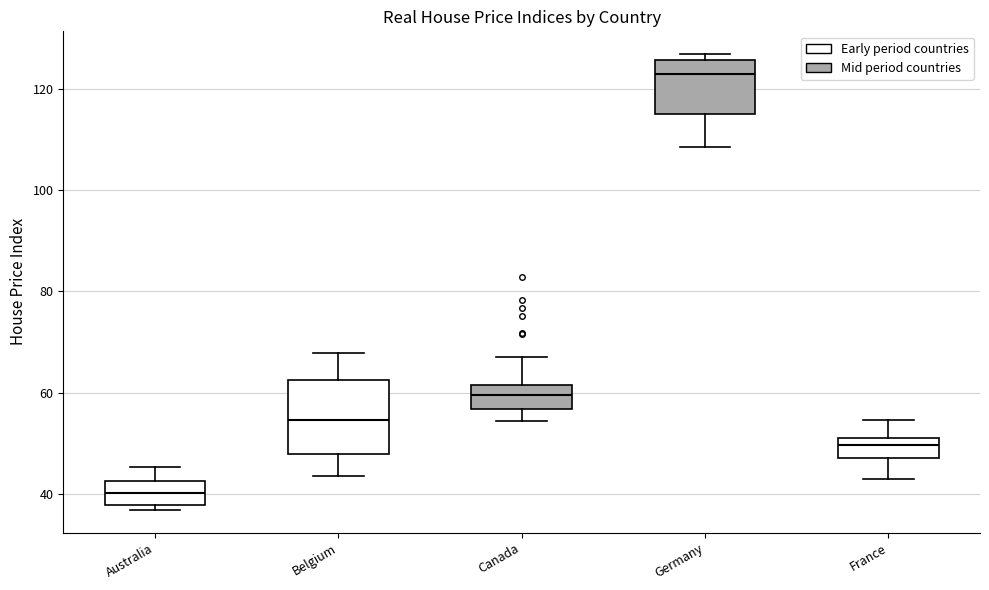

Which box has the lowest median line?

Australia